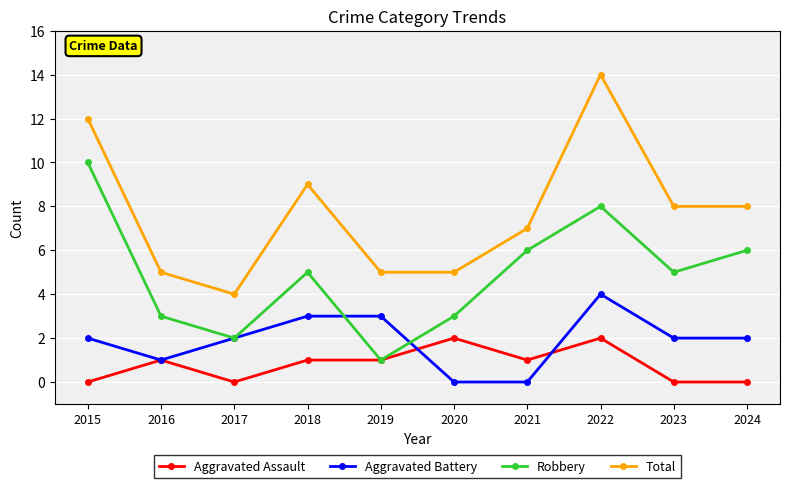

Between 2018 and 2022, which series saw the biggest shift?

Total